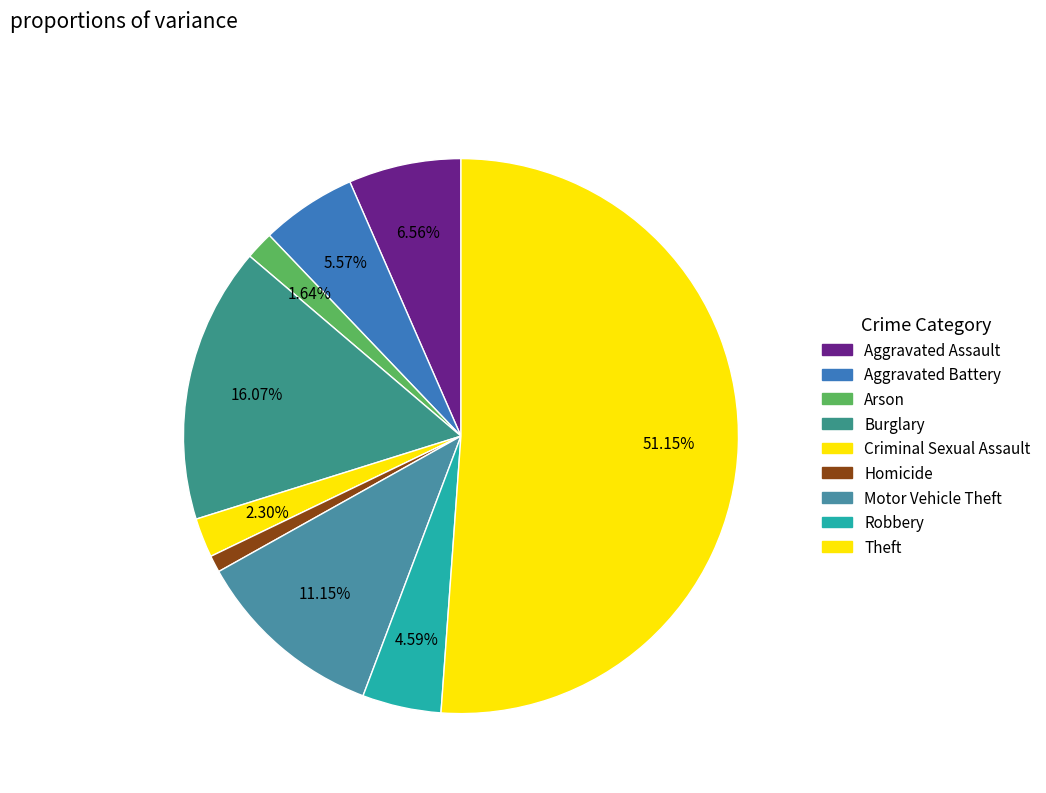

How many slices are in this pie chart?

9